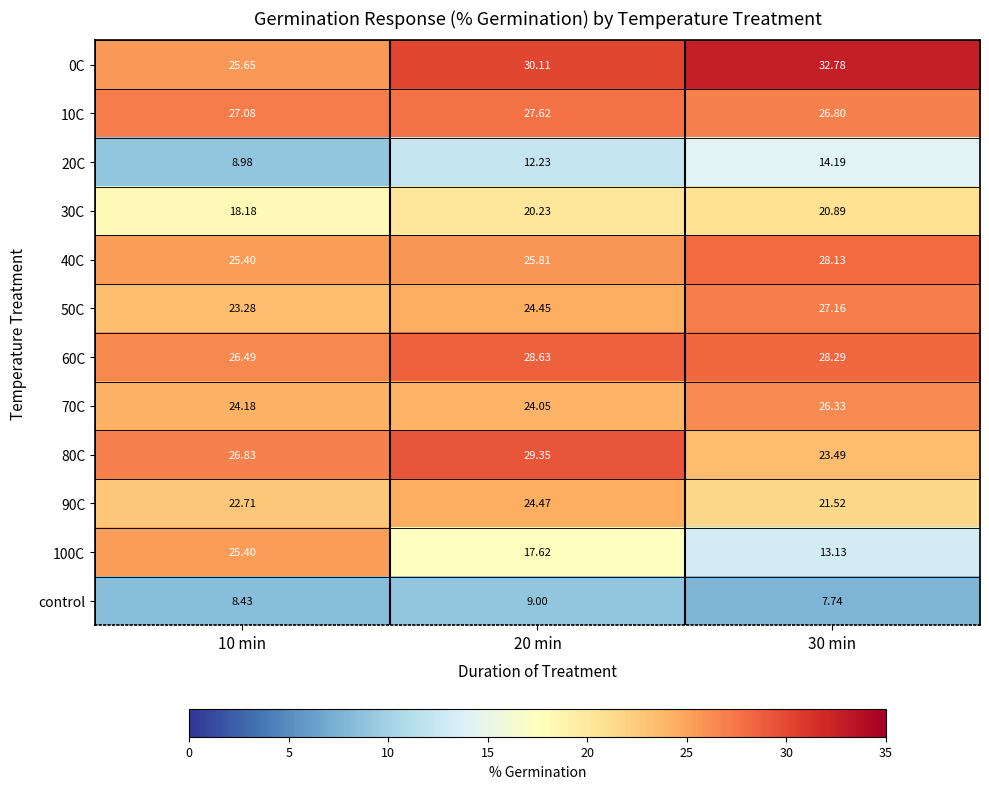

Is the value of 100C at 30 min greater than the value of 80C at 20 min?

No